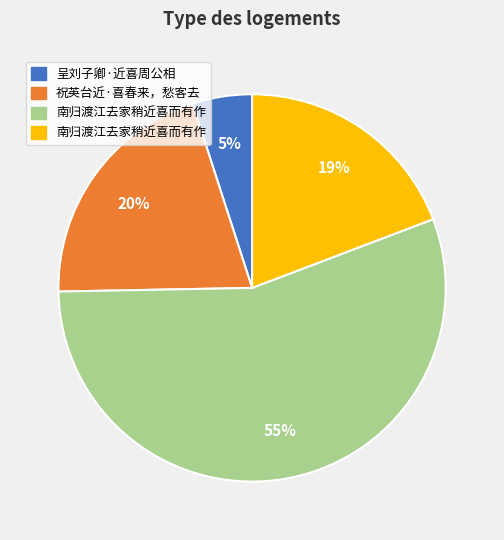

Does any single category account for the majority?

Yes